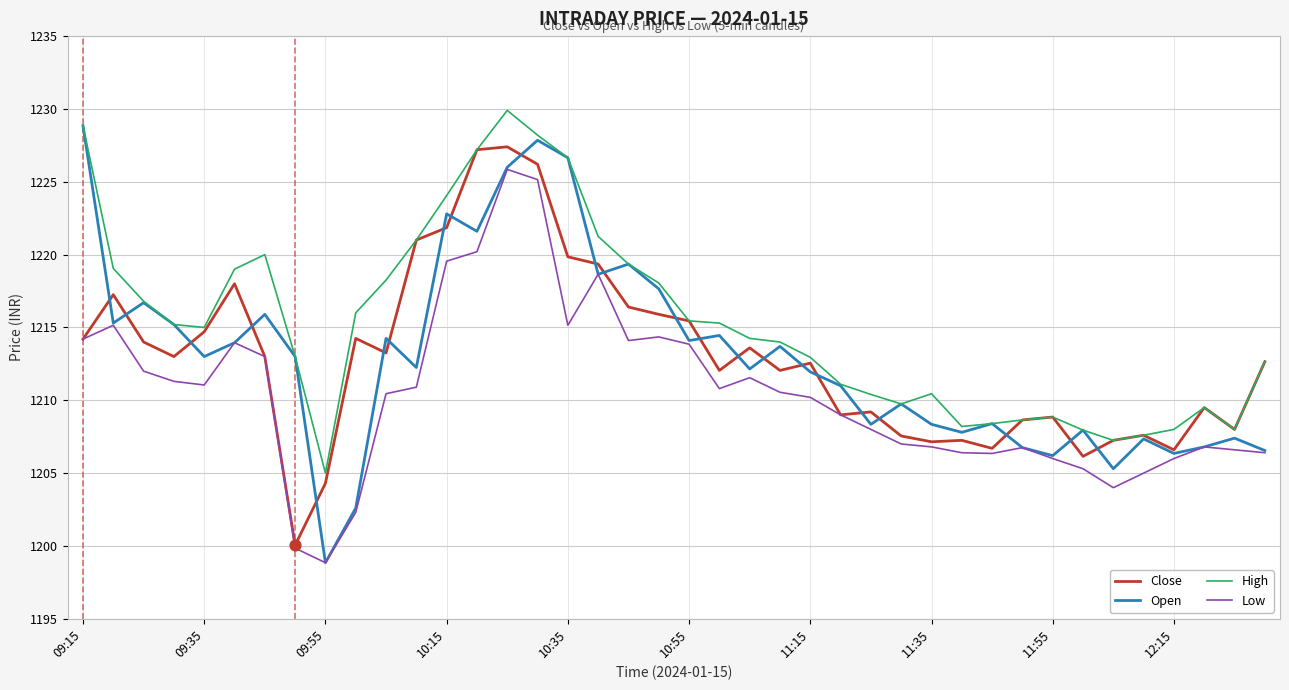

What are all the series names shown in the legend?

Close, Open, High, Low